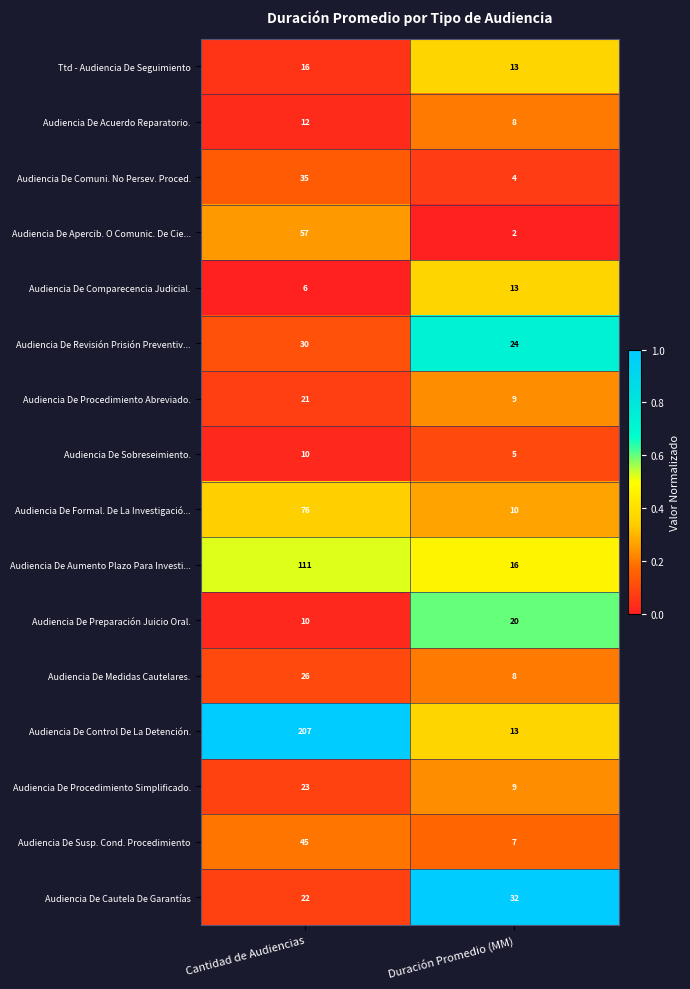

True or false: Audiencia De Revisión Prisión Preventiv... has a value of 24 at Duración Promedio (MM).

True